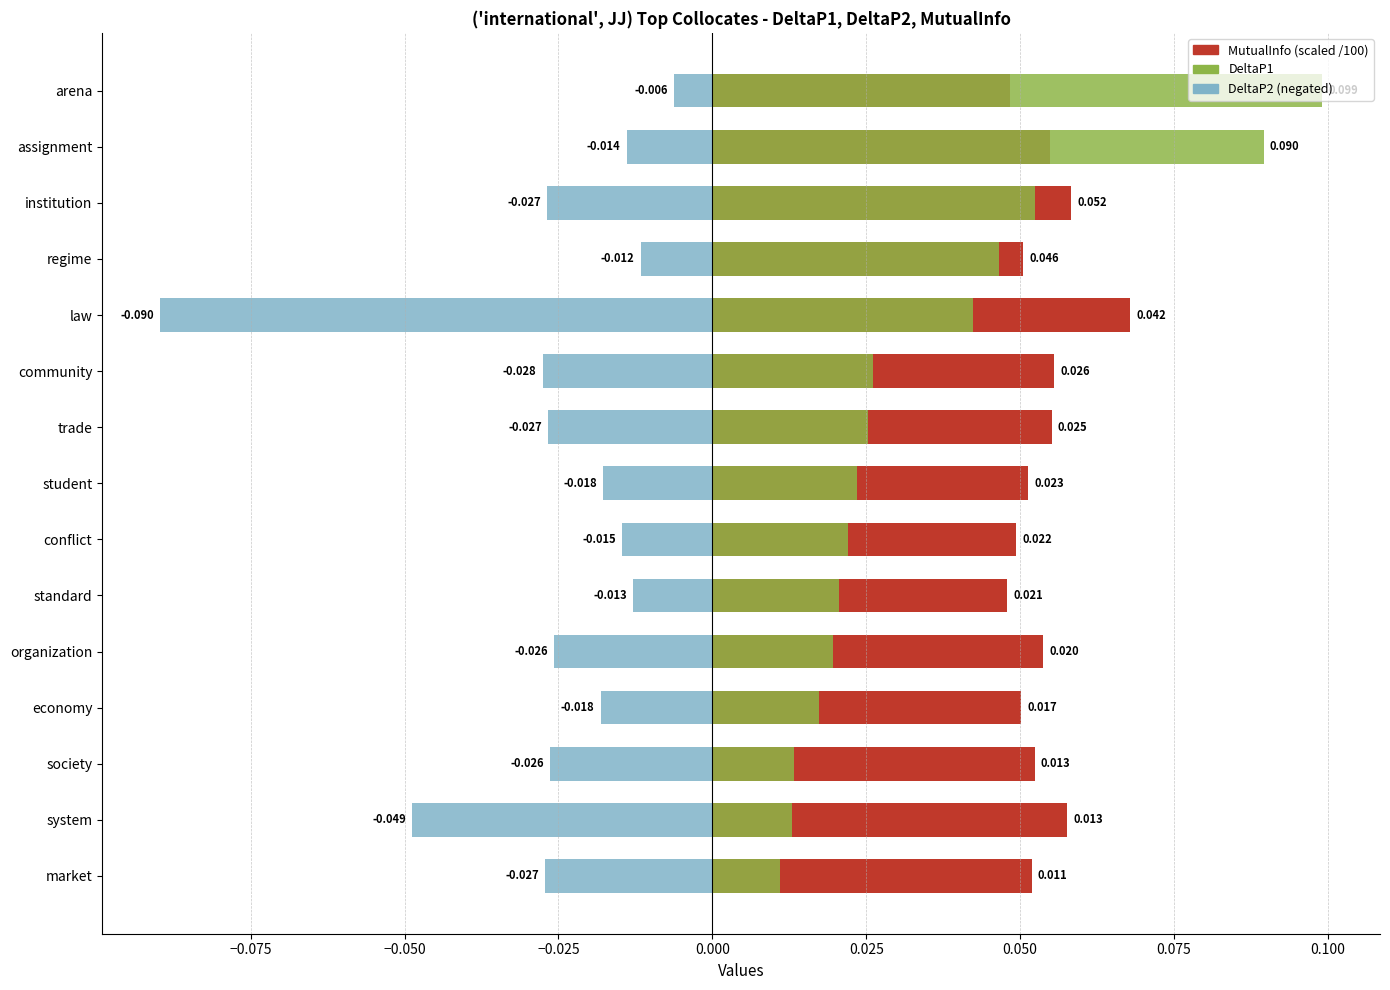

Which series has the largest range (max minus min)?

DeltaP1